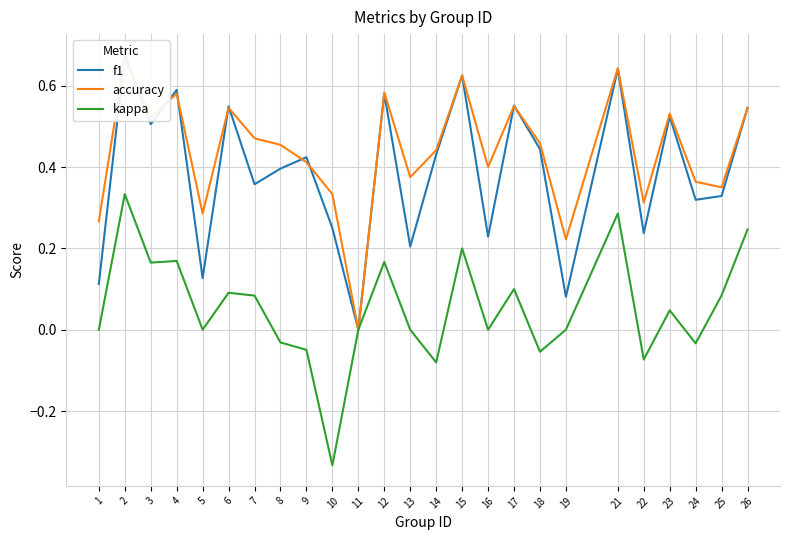

How many positive values does the accuracy series have?

24